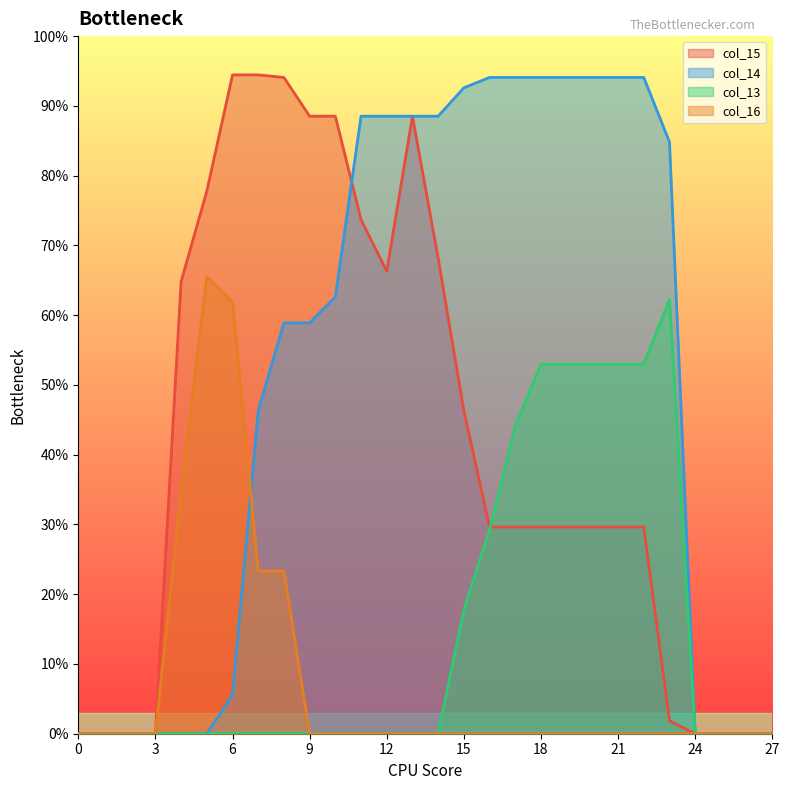

What is the difference between the col_14 values at 7 and 20?

129